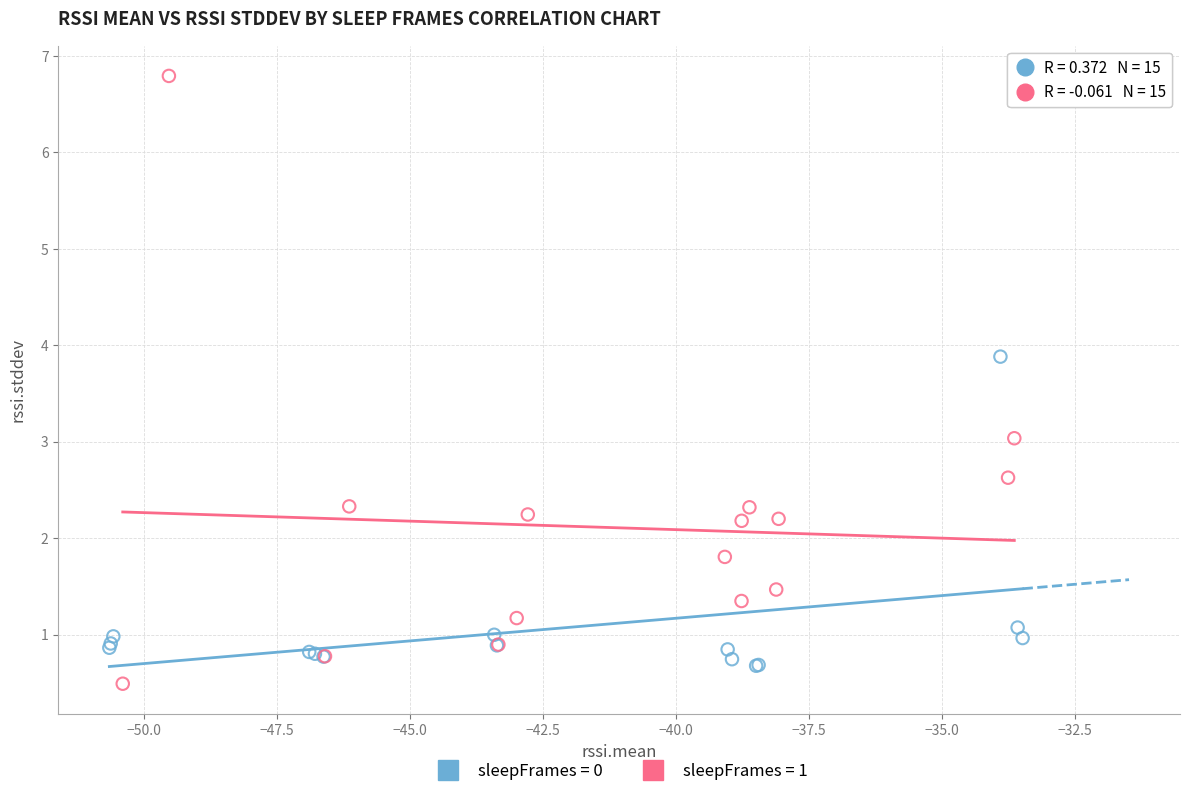

Which series reaches the maximum Y coordinate?

sleepFrames = 1